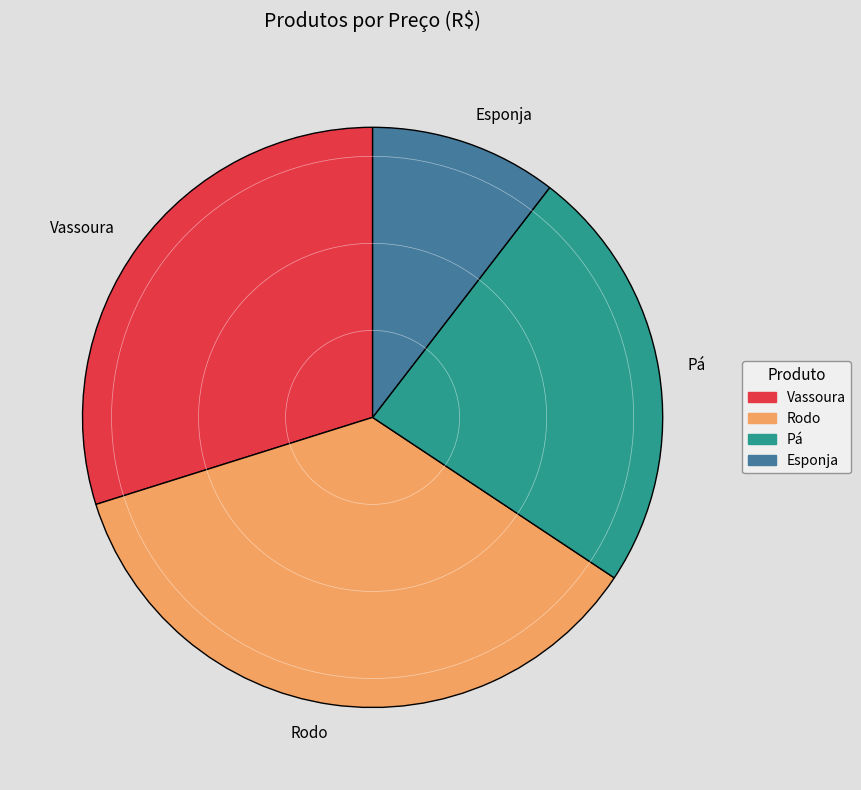

Which has a higher value, Pá or Vassoura?

Vassoura